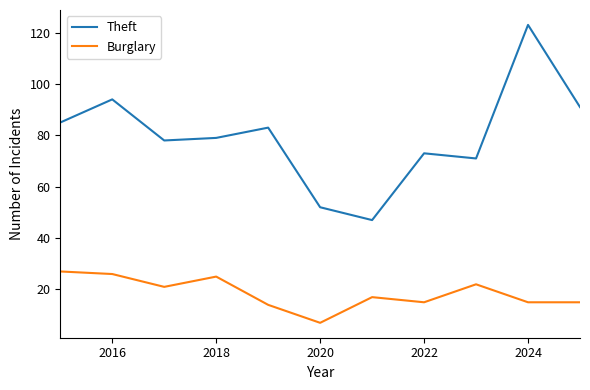

Which series has the largest range (max minus min)?

Theft